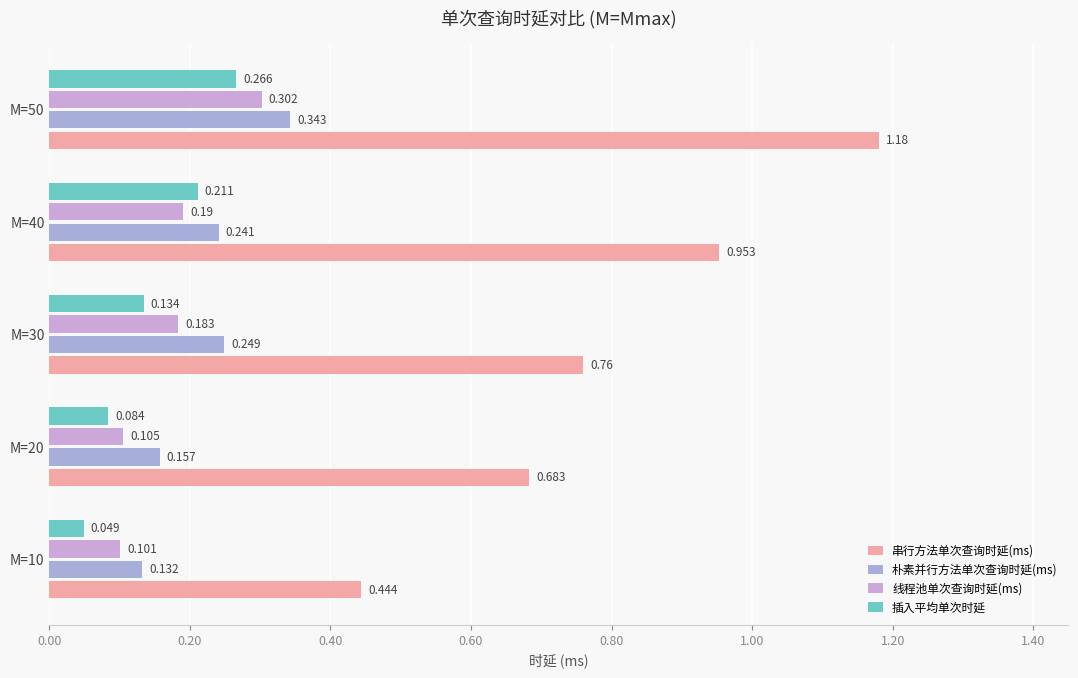

Which series has the largest range (max minus min)?

串行方法单次查询时延(ms)